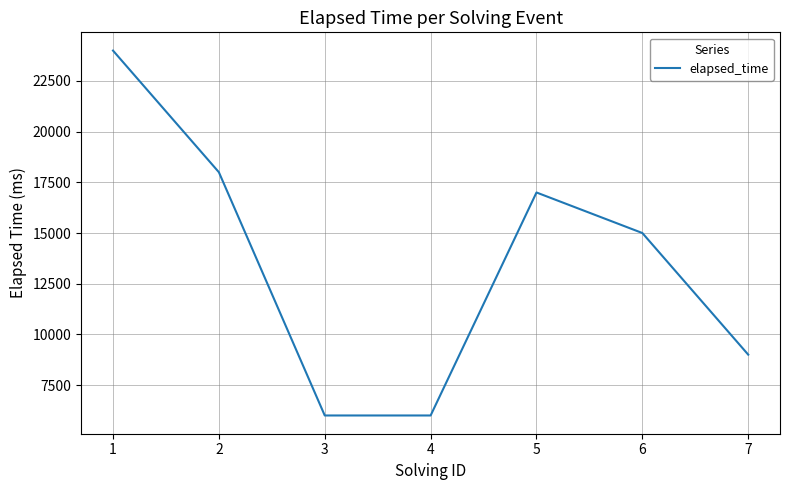

Count the number of data series in this chart.

1